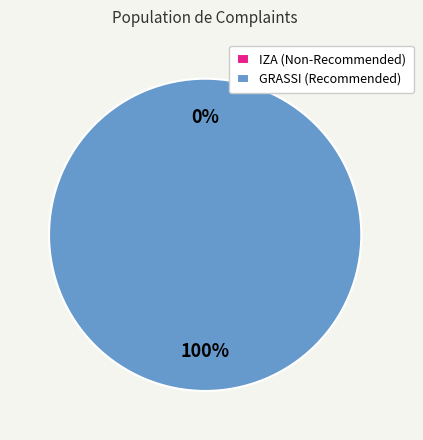

What percentage is NOT represented by IZA?

100.0%